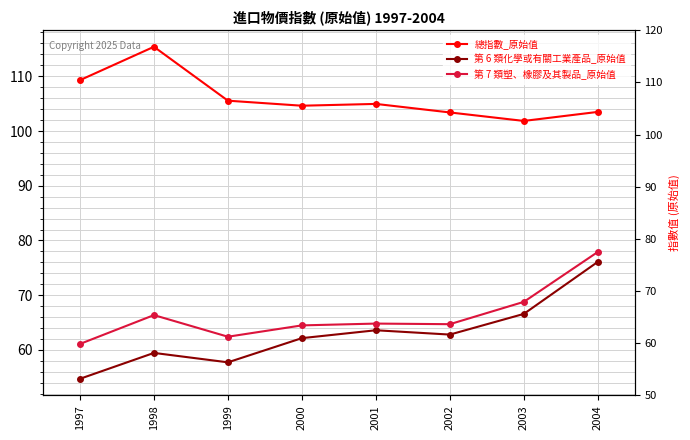

True or false: 第 6 類化學或有關工業產品_原始值 and 總指數_原始值 intersect in this chart.

False